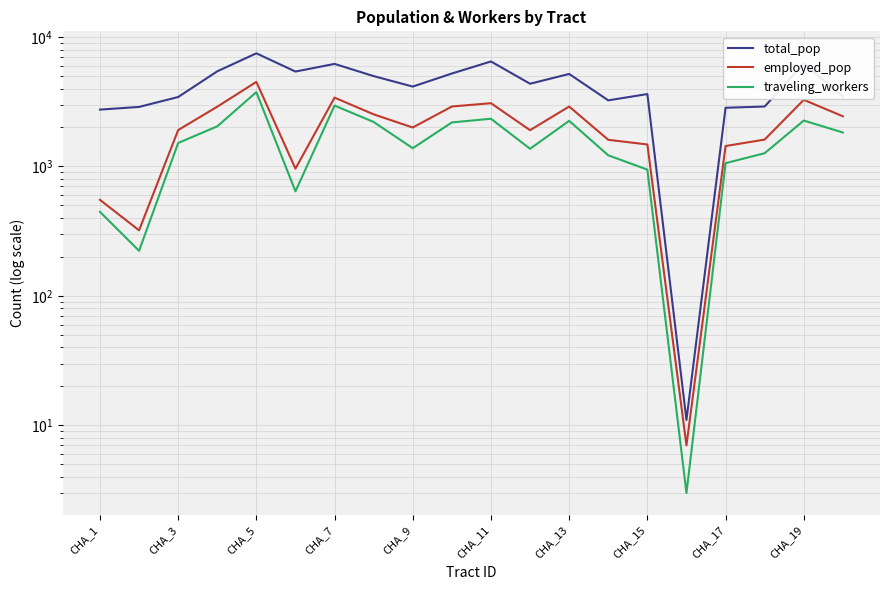

Which series has the largest range (max minus min)?

total_pop